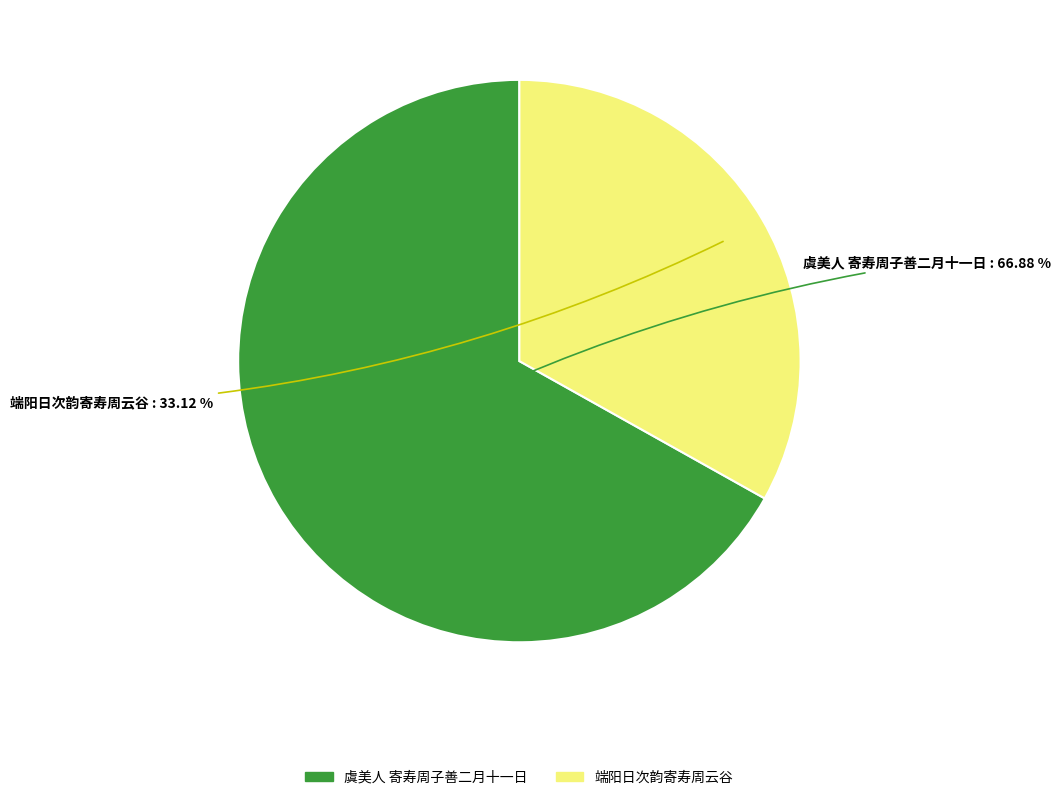

How many segments does this pie chart have?

2